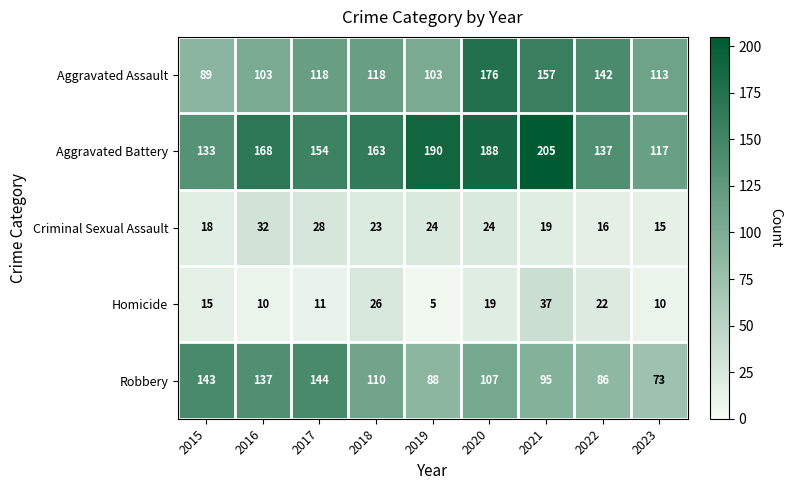

Read the Aggravated Assault value at 2017.

118